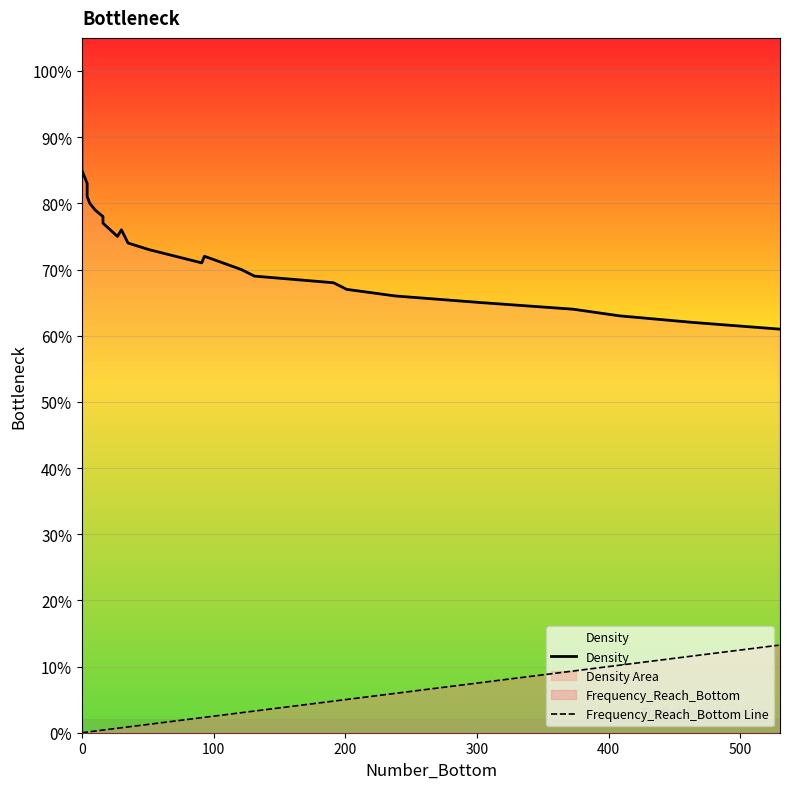

Which series has the largest range (max minus min)?

Density